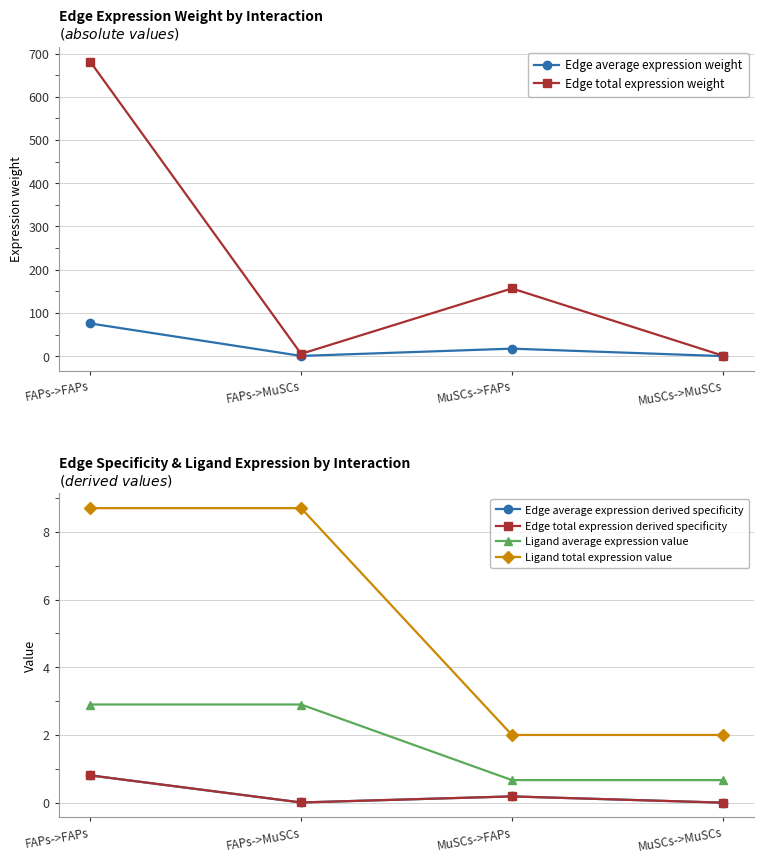

True or false: Edge total expression derived specificity and Ligand total expression value intersect in this chart.

False